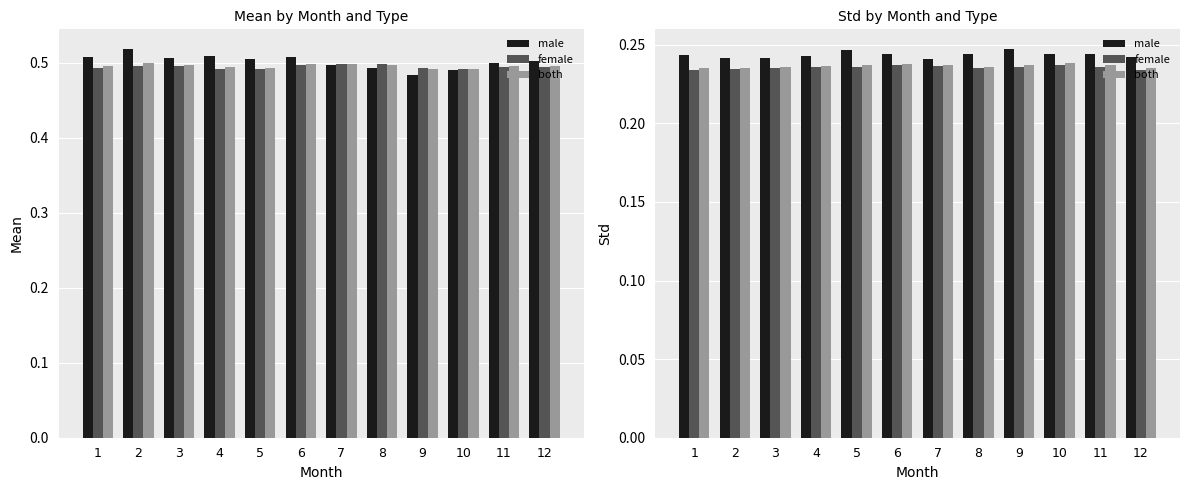

True or false: female has a value of 0.2 at 3.

True